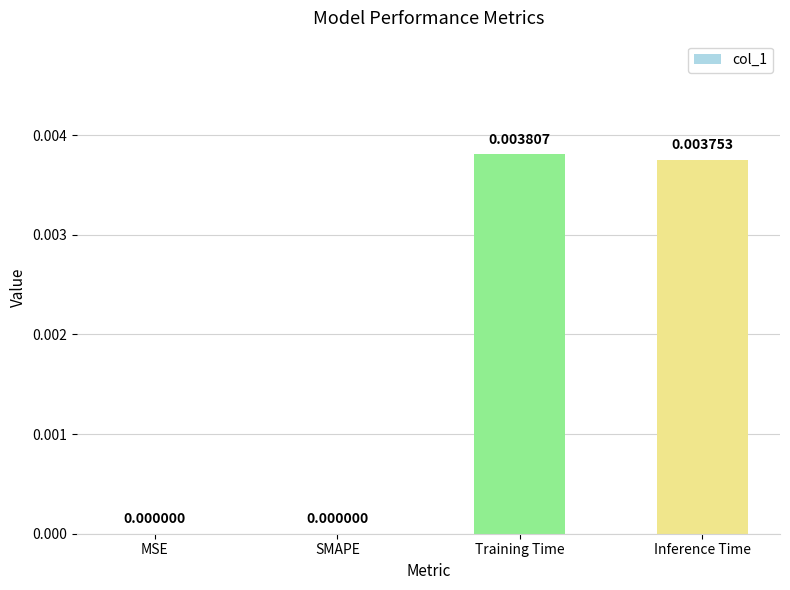

At which category does the chart reach its peak across all series?

Training Time